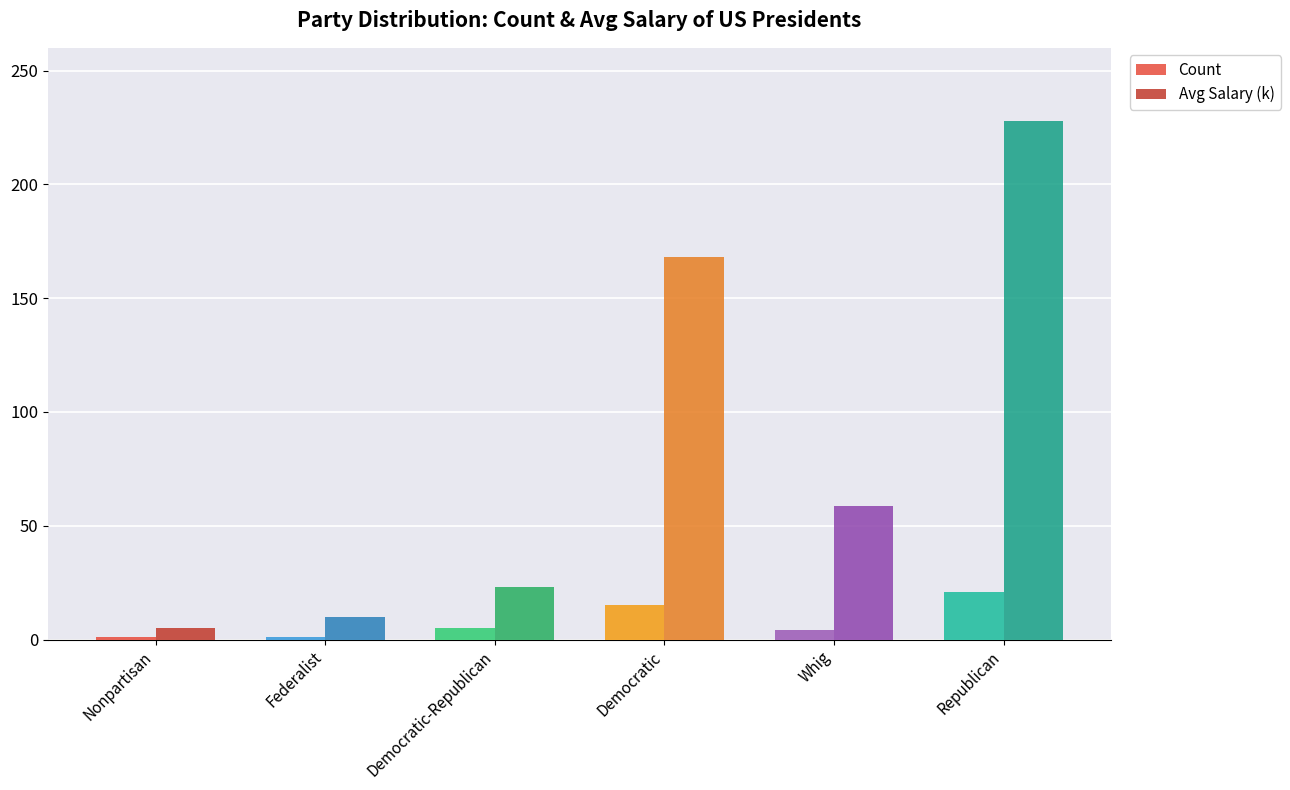

How many series are shown in this chart?

2